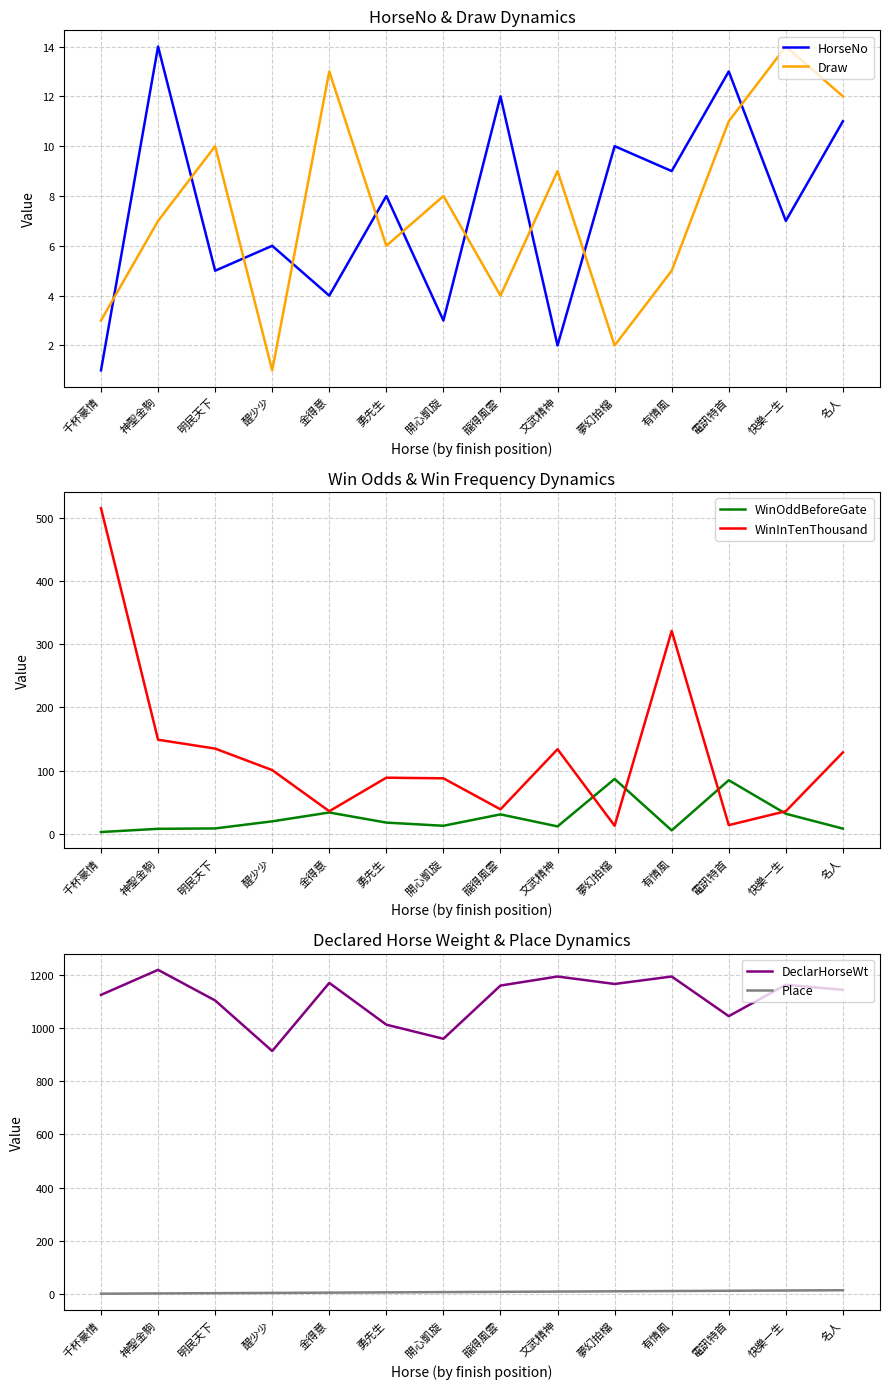

Between 龍得風雲 and 快樂一生, which series saw the biggest shift?

Draw